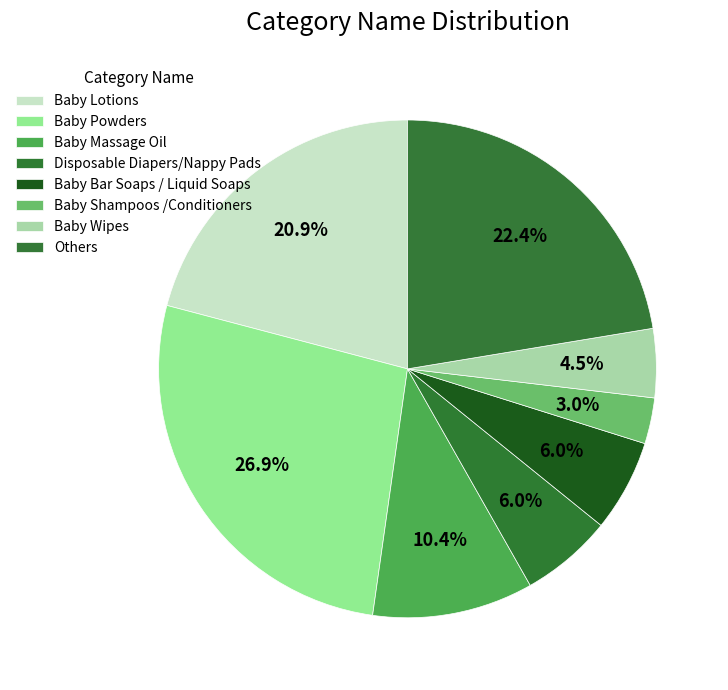

Count the number of slices in the pie.

8